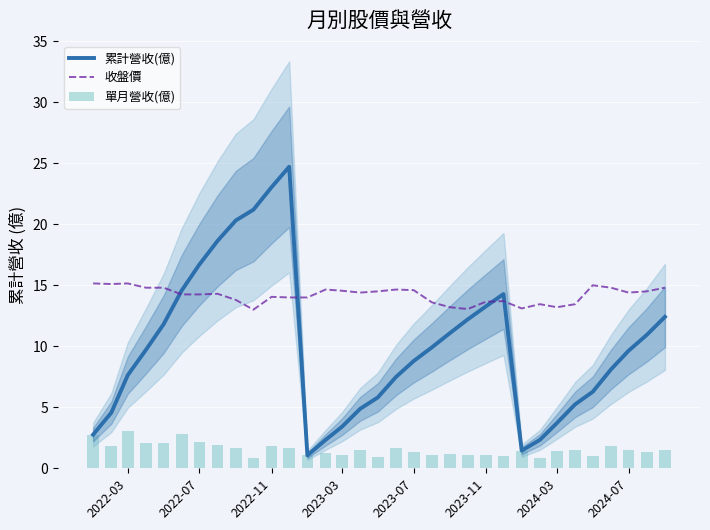

The 收盤價 series shows 14.1 at 2022-11. True or false?

True